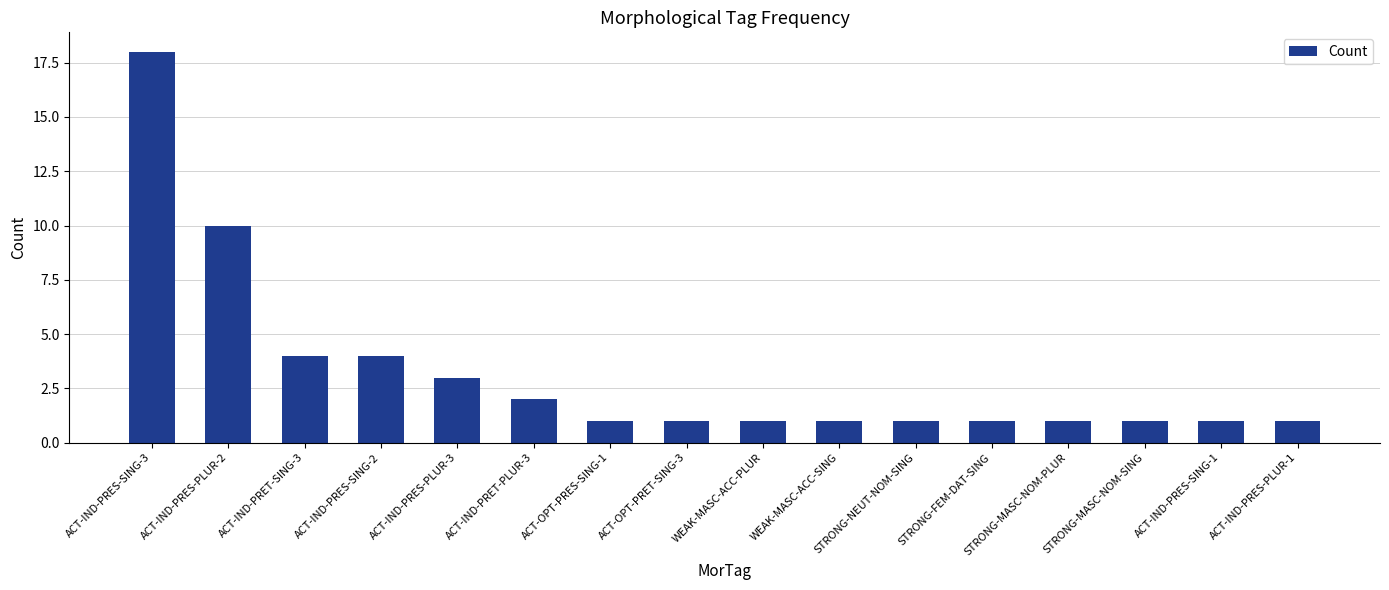

What is the change in value from ACT-IND-PRES-PLUR-2 to ACT-OPT-PRET-SING-3?

-9